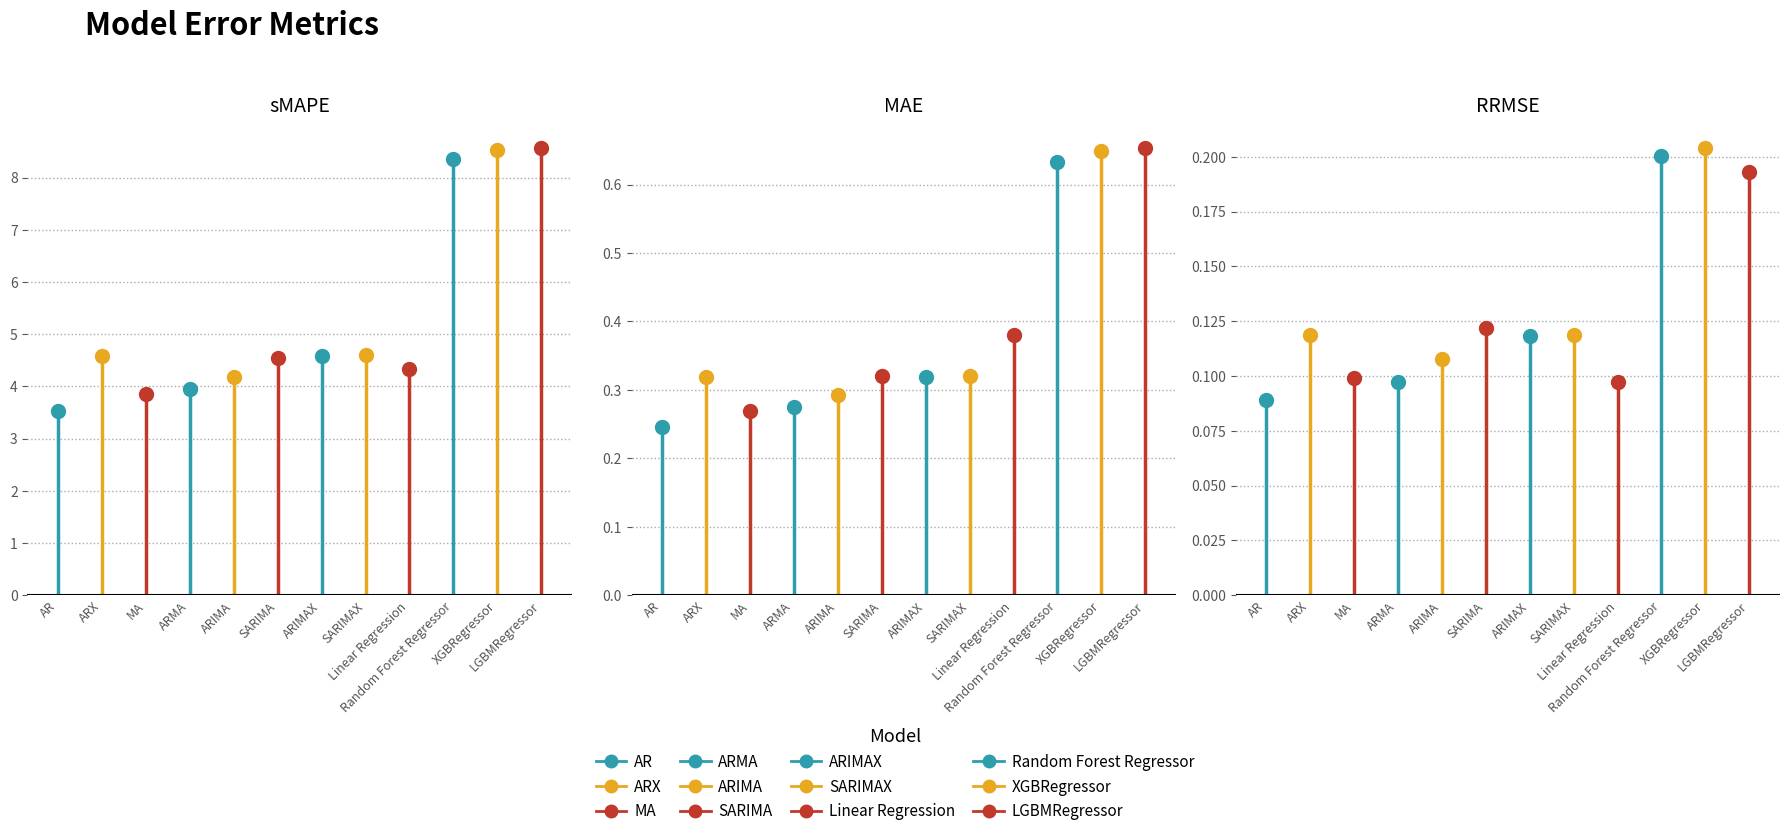

At which label does RRMSE reach its peak?

XGBRegressor